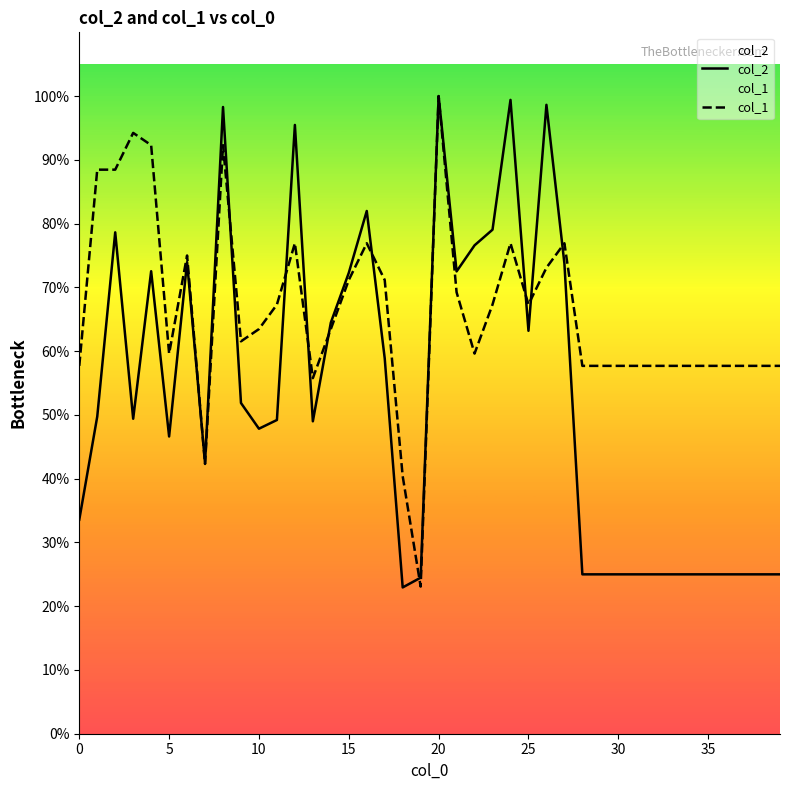

What are all the series names shown in the legend?

col_2, col_1